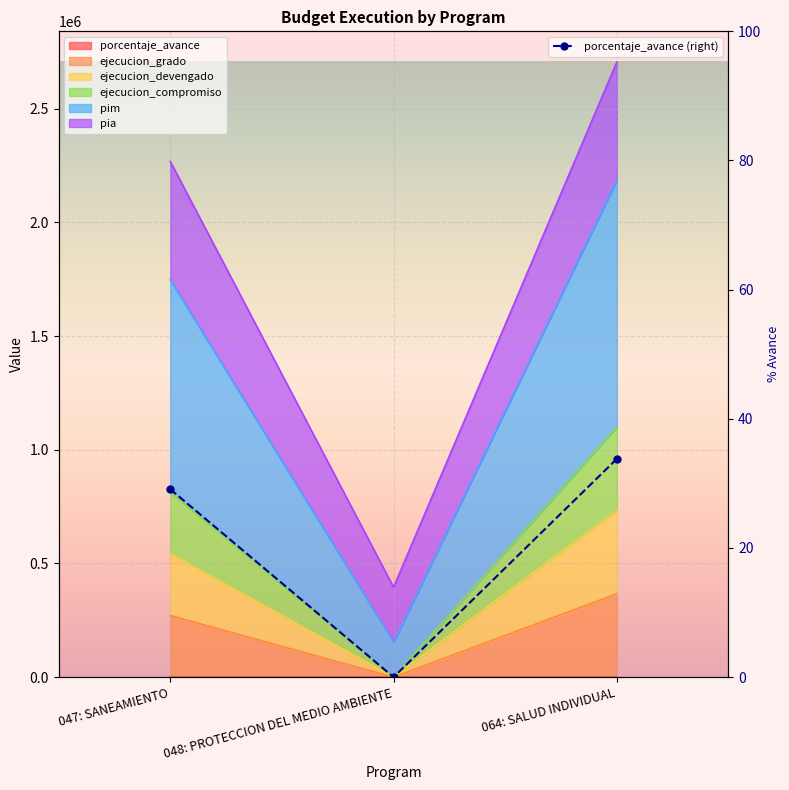

List the labels in order of value, largest first.

064: SALUD INDIVIDUAL, 047: SANEAMIENTO, 048: PROTECCION DEL MEDIO AMBIENTE